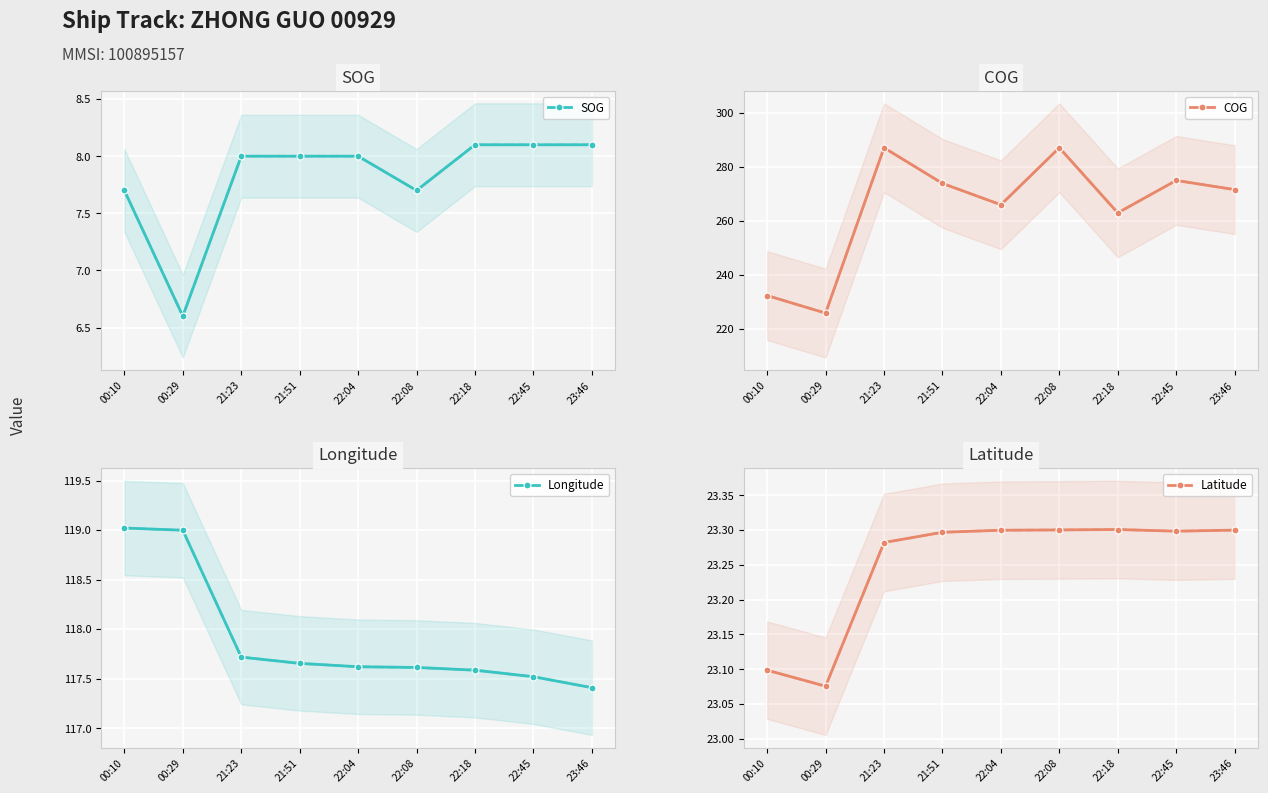

The Longitude series shows 119.0 at 00:29. True or false?

True